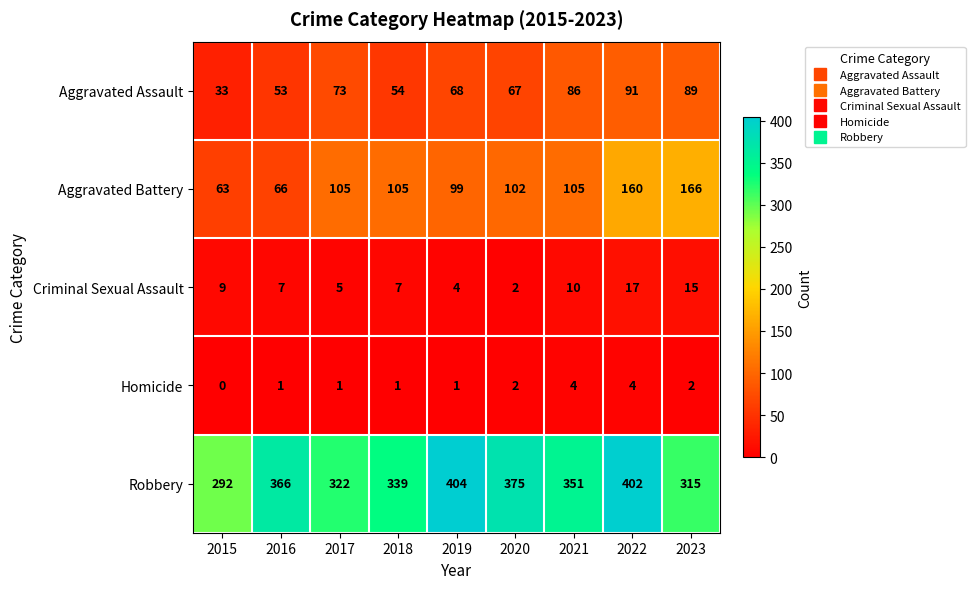

Count the number of categories in the chart.

9